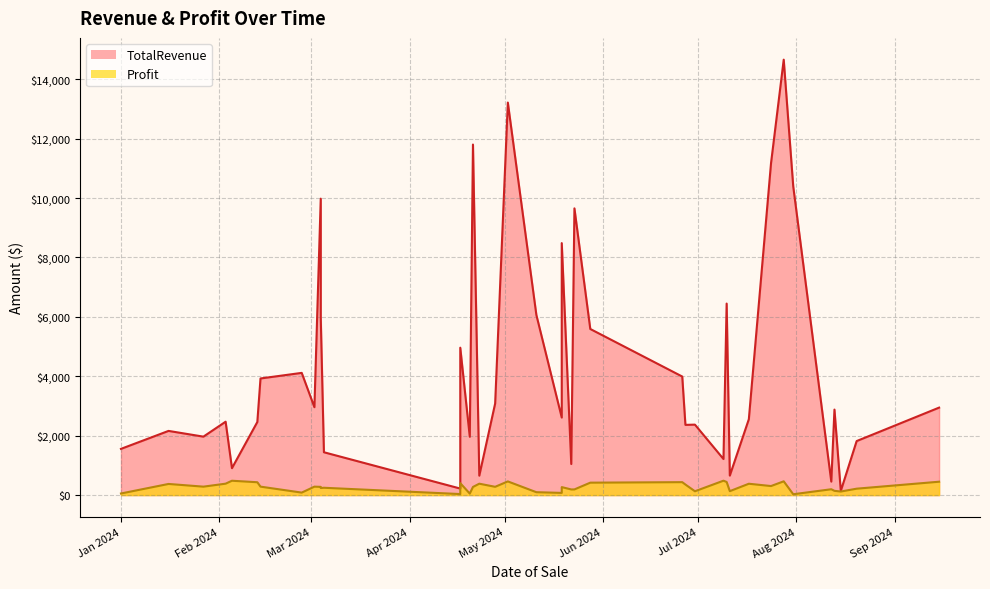

What is the difference between the highest and lowest values at 29?

6006.1